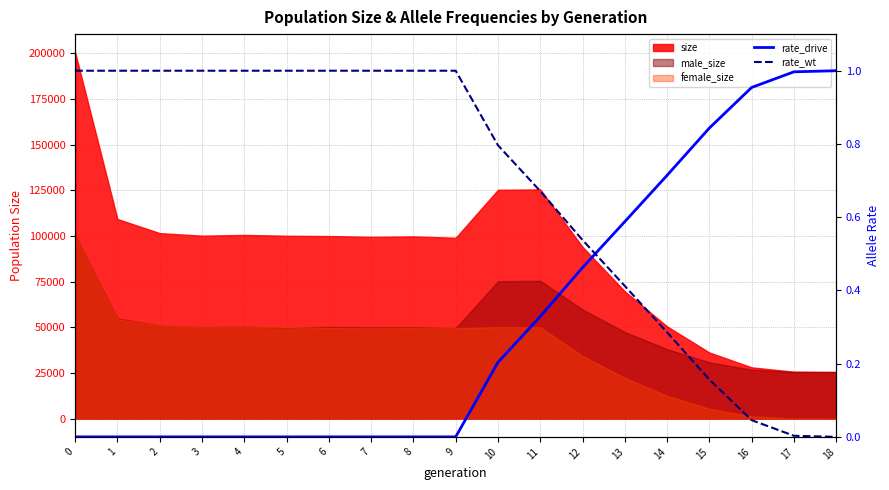

What is the value of the rate_drive point at the 17th from the left?

1.0